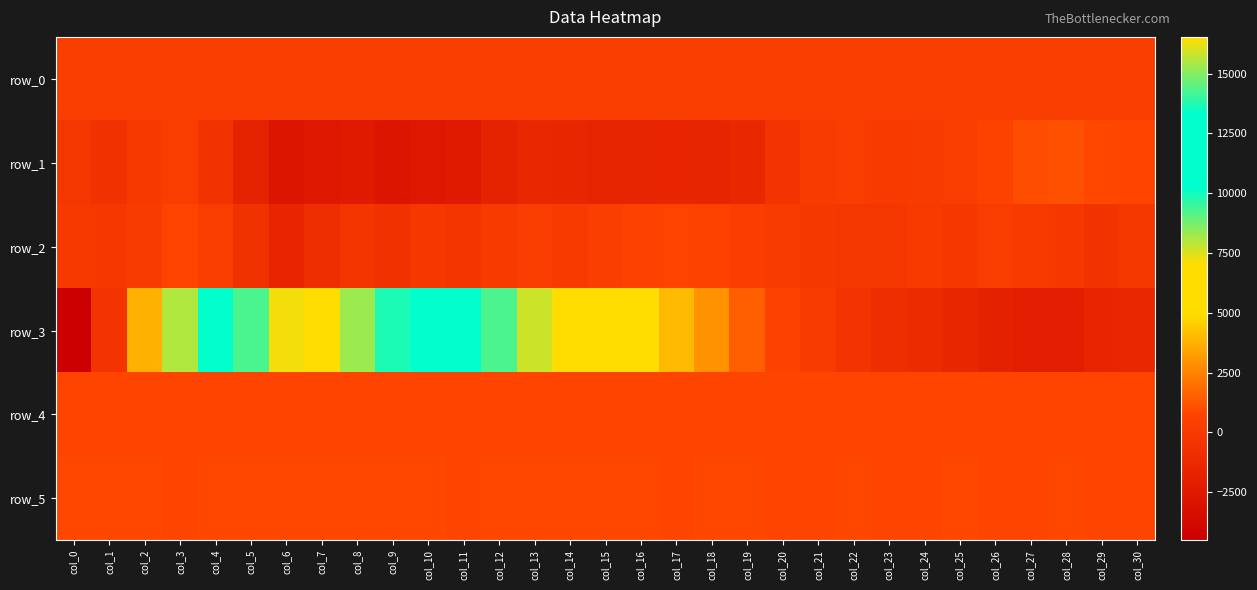

What is the sum of all row_5 values?

25802.0